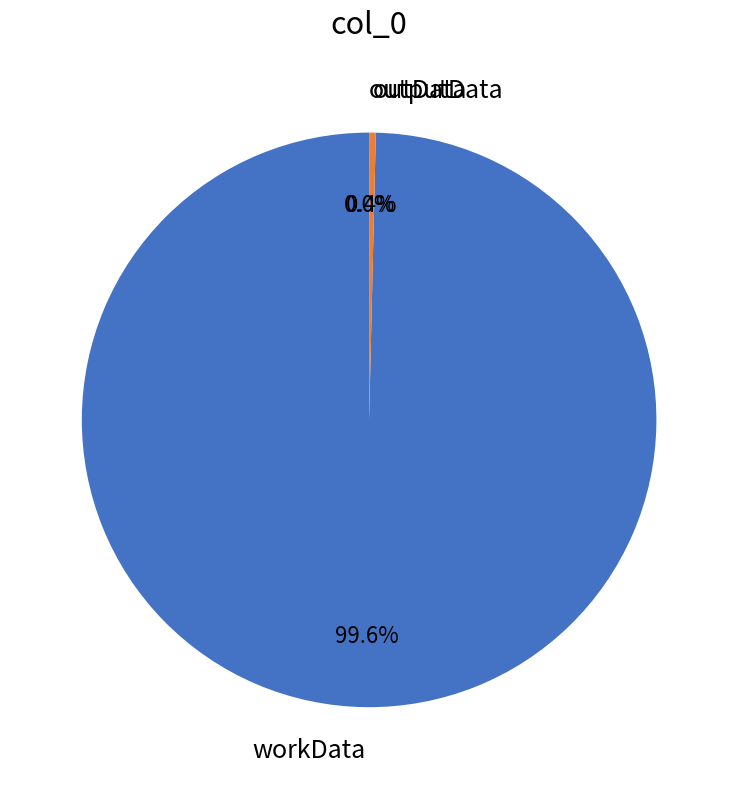

Which slice represents more than half of the pie?

workData